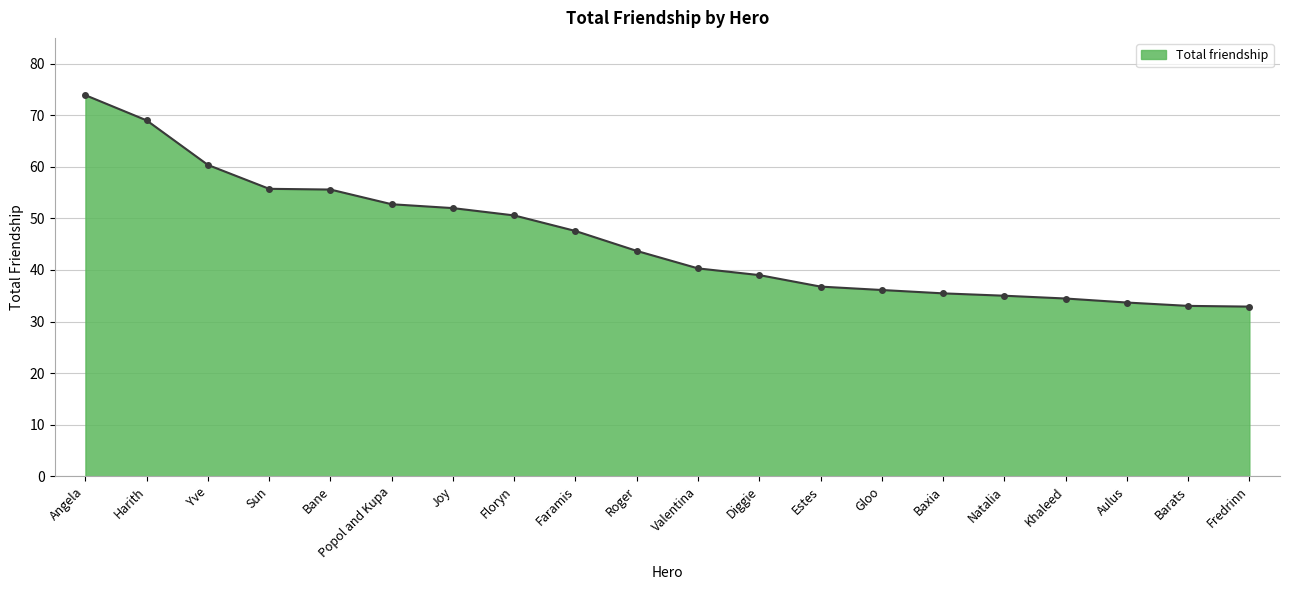

Which has a higher value, Baxia or Fredrinn?

Baxia